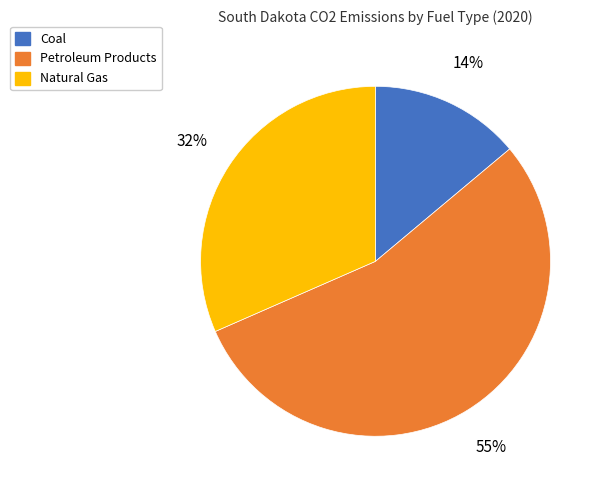

To the nearest percent, what percentage of the pie is Natural Gas?

32%